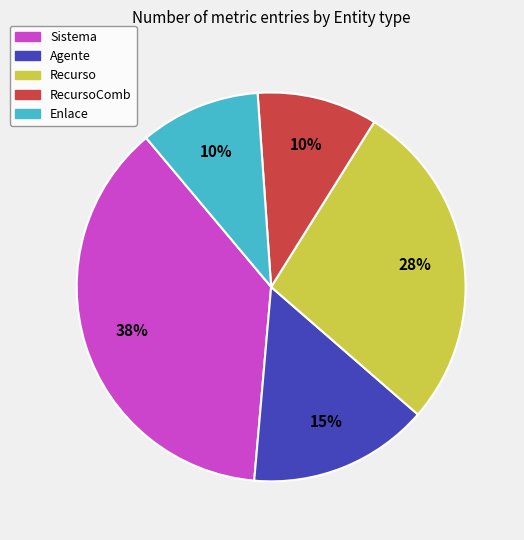

Does any single category account for the majority?

No